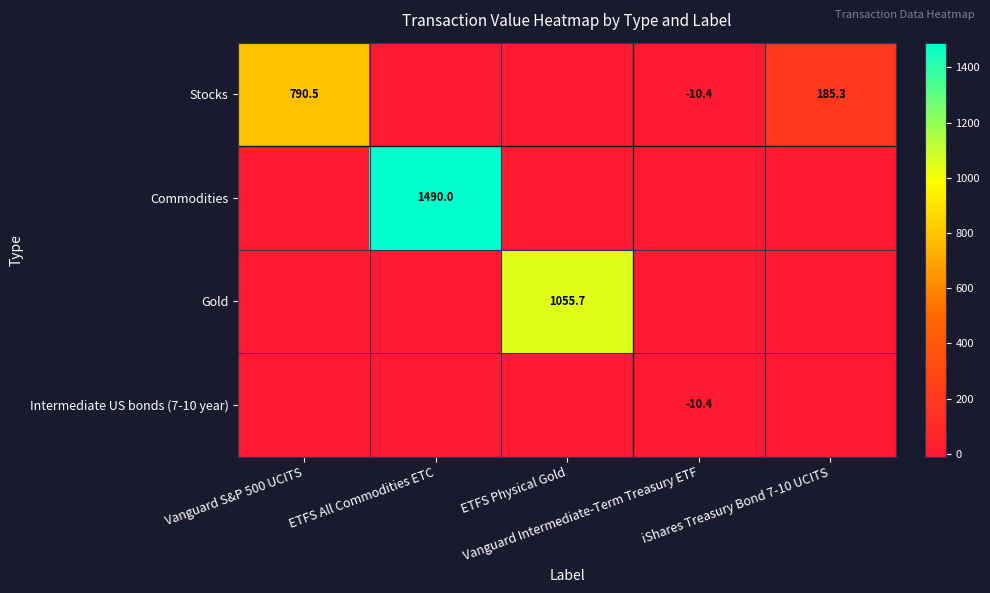

How many values in the Intermediate US bonds (7-10 year) series are below 0?

1